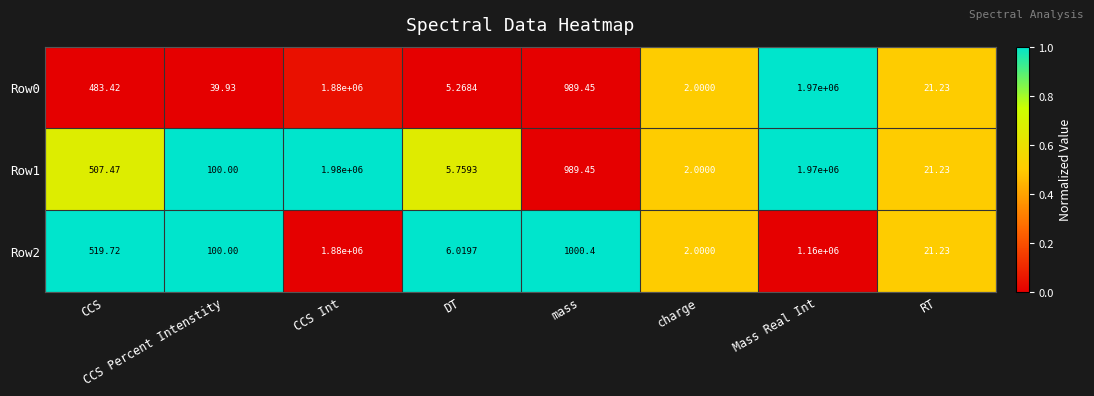

At which category is the sum across all series the highest?

CCS Int